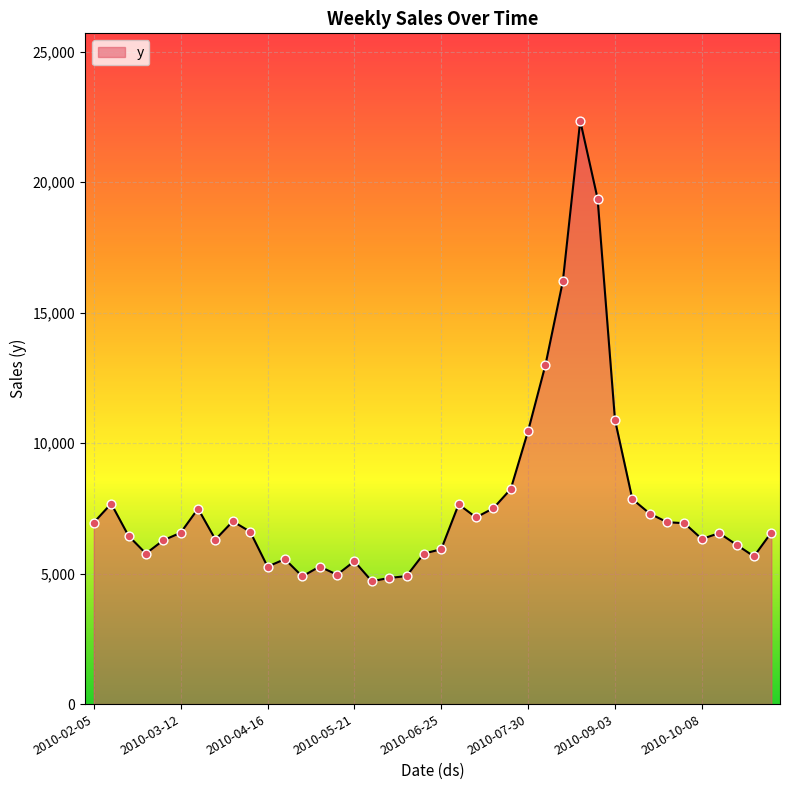

What is the maximum value shown in the chart?

22353.9